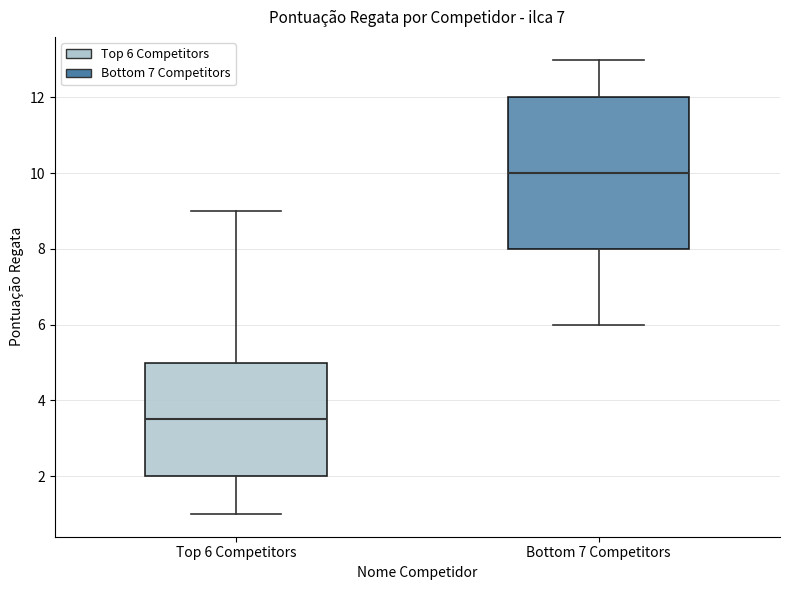

Where does the lower whisker of the box for Top 6 Competitors end on the y-axis? The values are not printed on the chart, so give them approximately, as read against the axis.

1.0